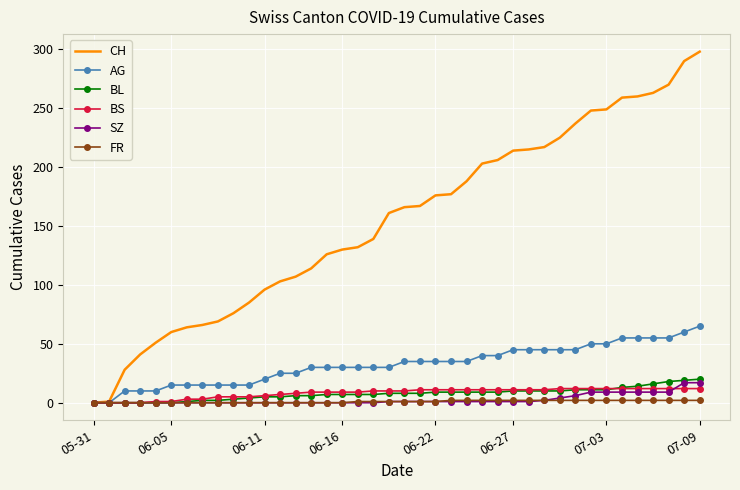

Which series has the widest spread of values?

CH